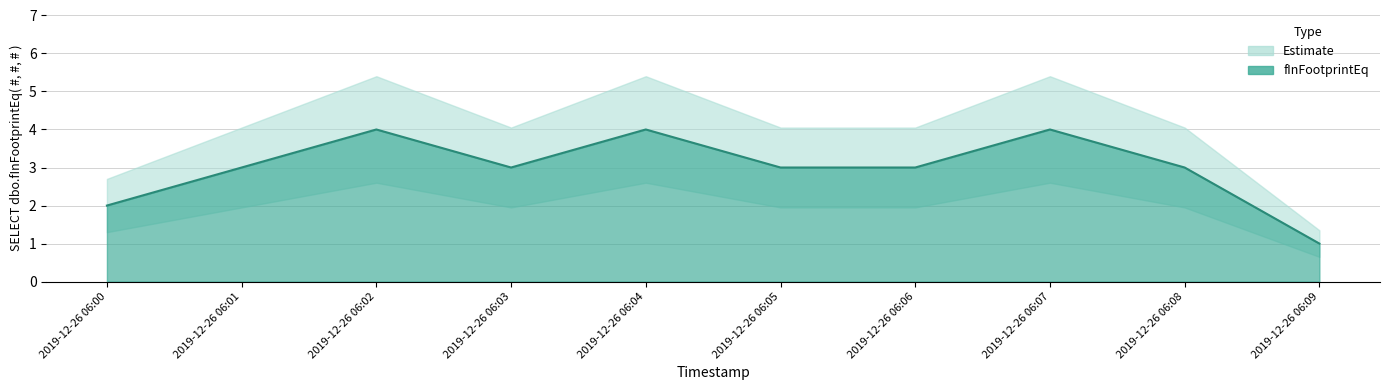

Does the chart have visible grid lines?

Yes